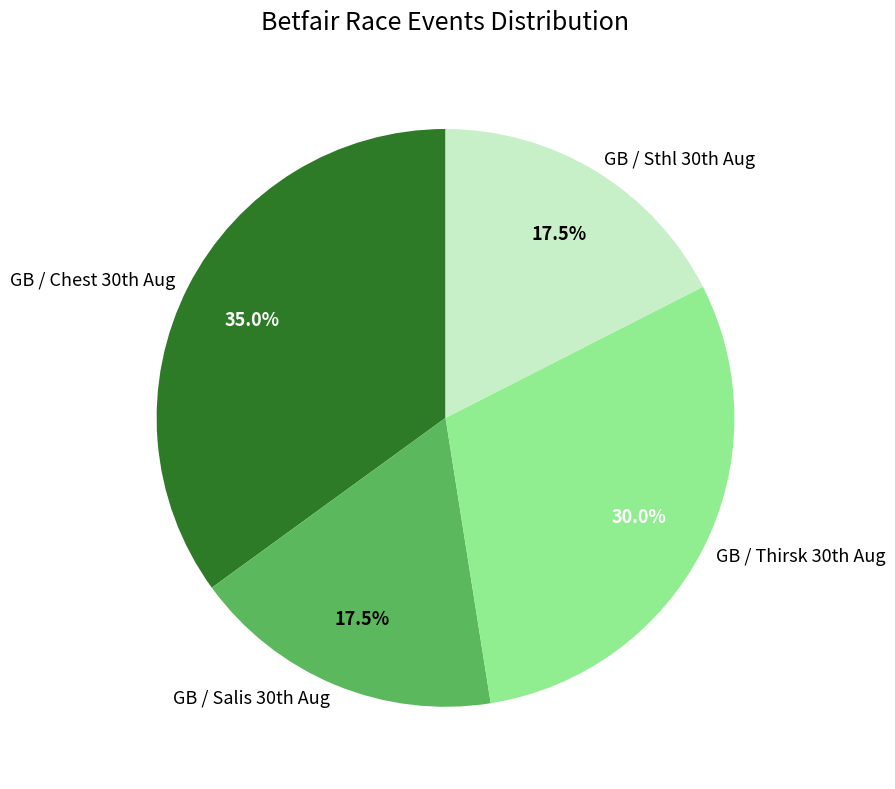

What is the largest slice in the pie chart?

GB / Chest 30th Aug